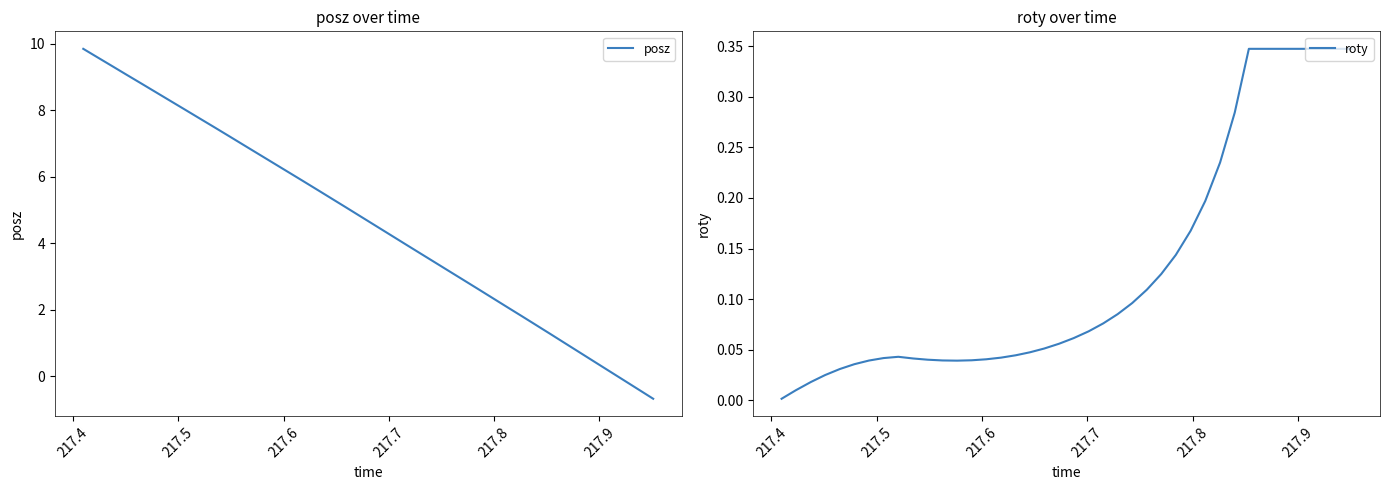

What is the minimum value for posz?

-0.7